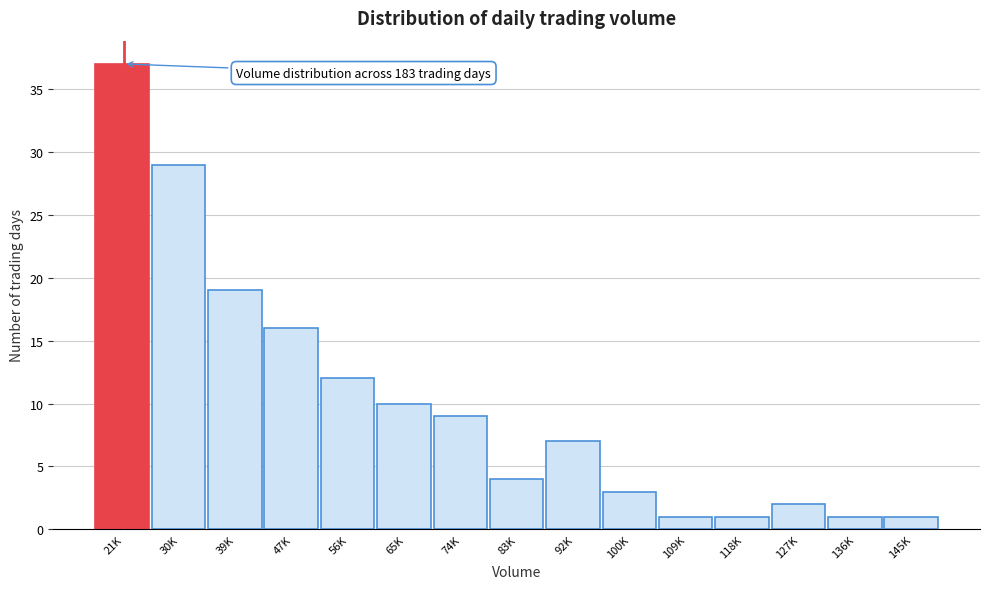

Reading left to right, what are all the values shown in this chart?

37	29	19	16	12	10	9	4	7	3	1	1	2	1	1